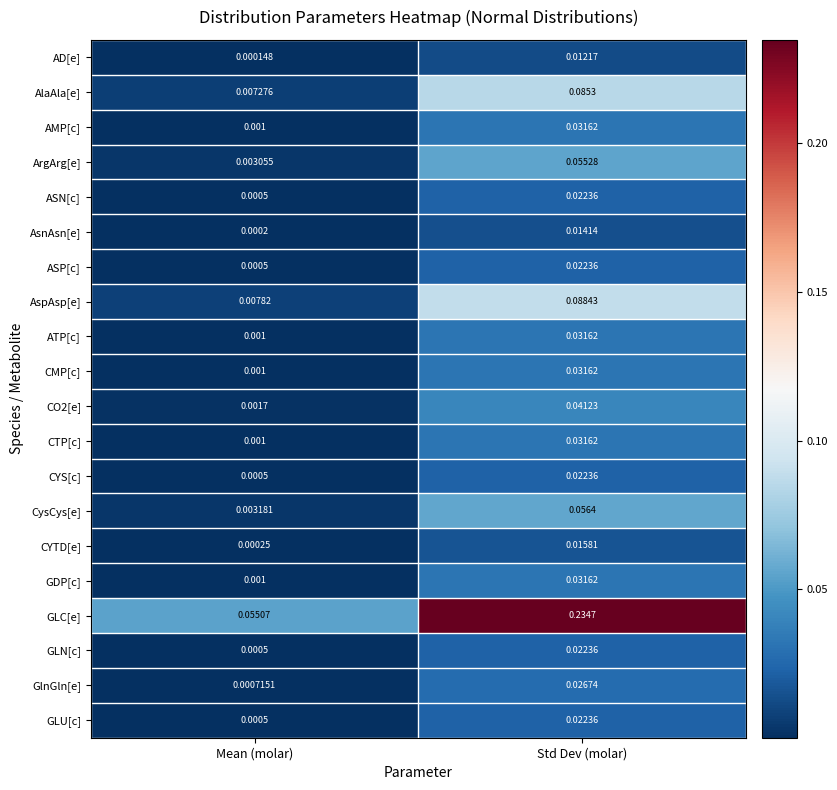

Which category has the highest value across all series?

Std Dev (molar)